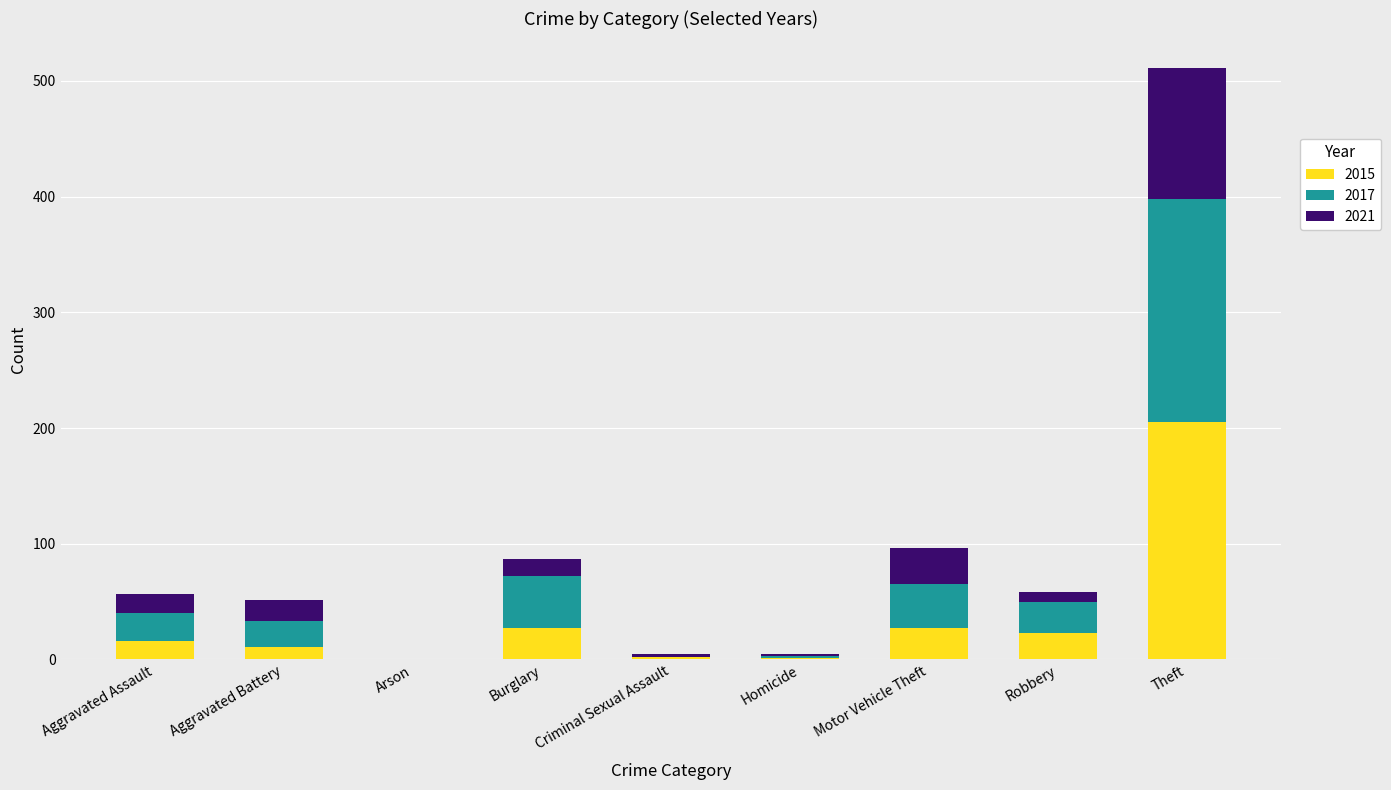

At which category is the sum across all series the highest?

Theft